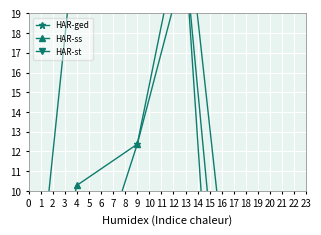

How many values in the HAR-ged series exceed 2?

3